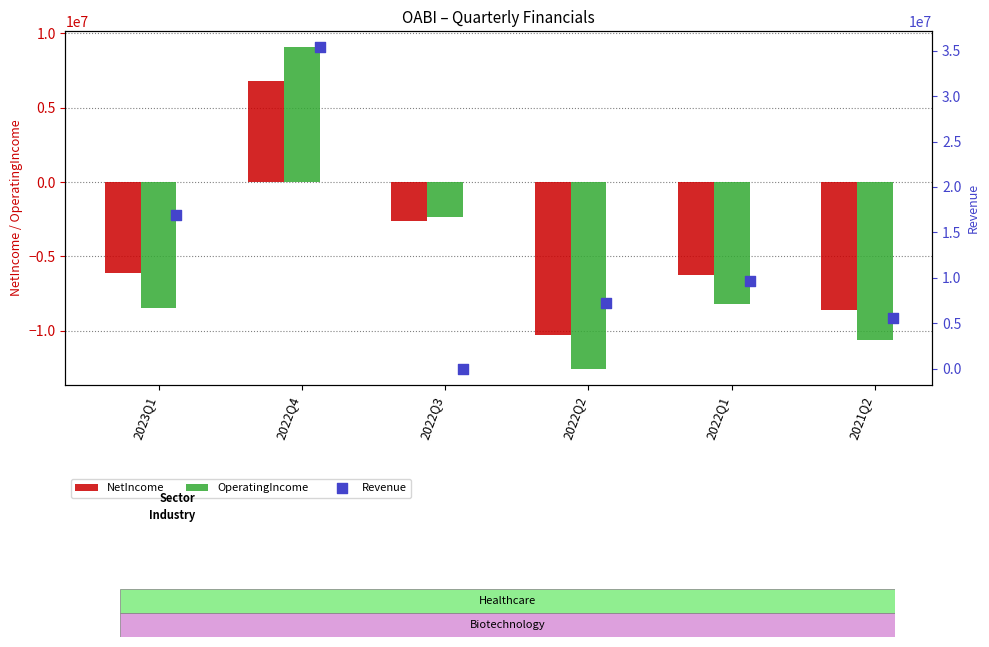

Which series contains the highest Y value?

Revenue